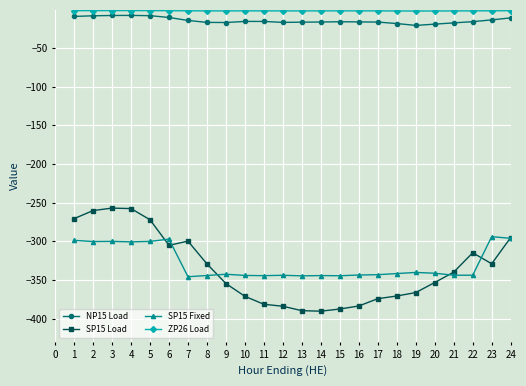

The SP15 Fixed series shows -138.9 at 21. True or false?

False